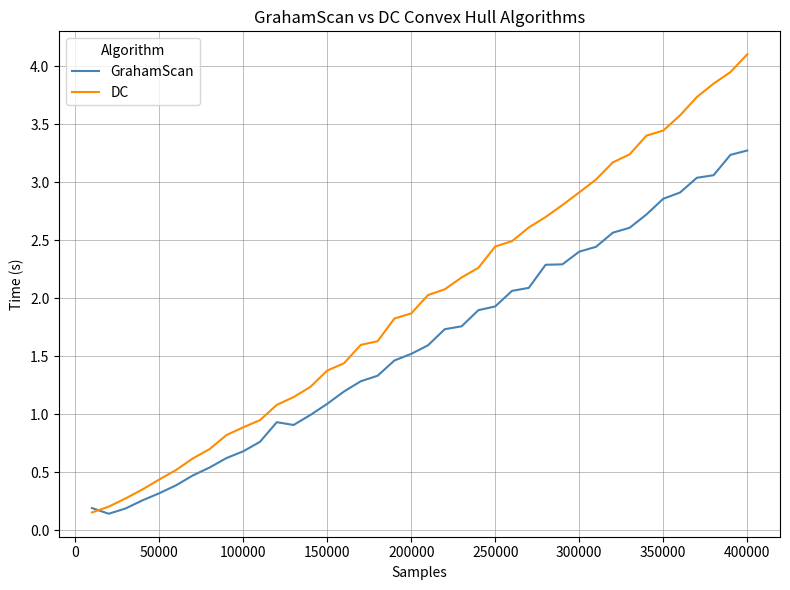

Which series has the widest spread of values?

DC